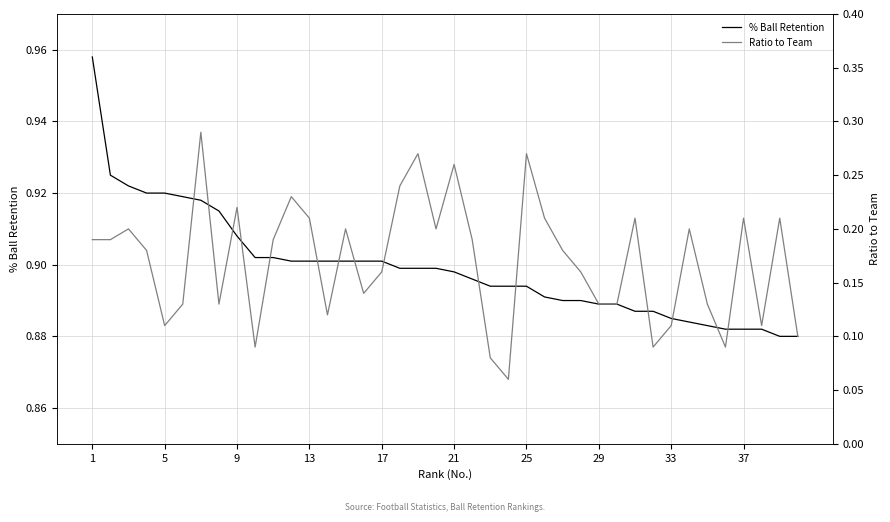

What is the minimum value shown in the chart?

0.1